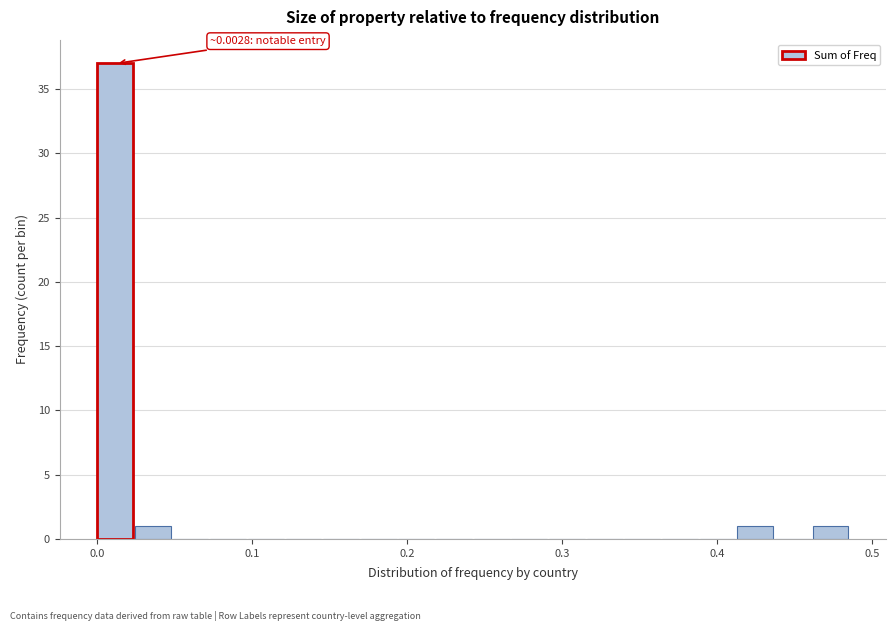

Read against the x-axis, roughly where is the centre of the tallest bar?

0.01